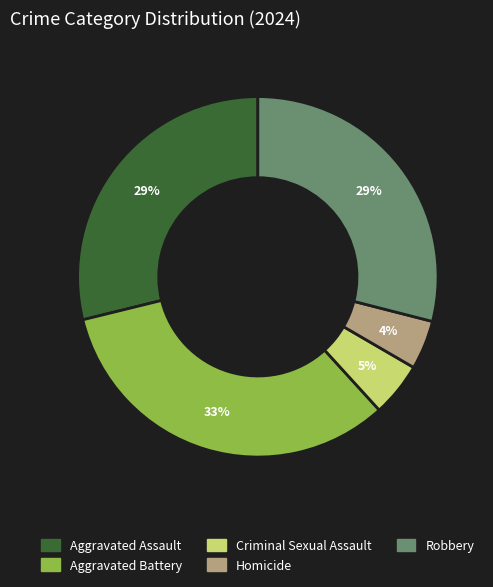

True or false: Aggravated Battery accounts for 26% of the total.

False